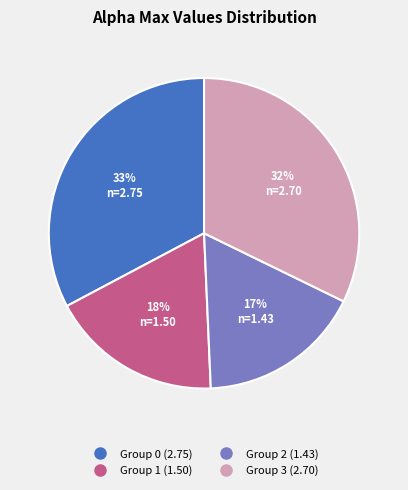

To the nearest percent, what is the average slice percentage?

25%